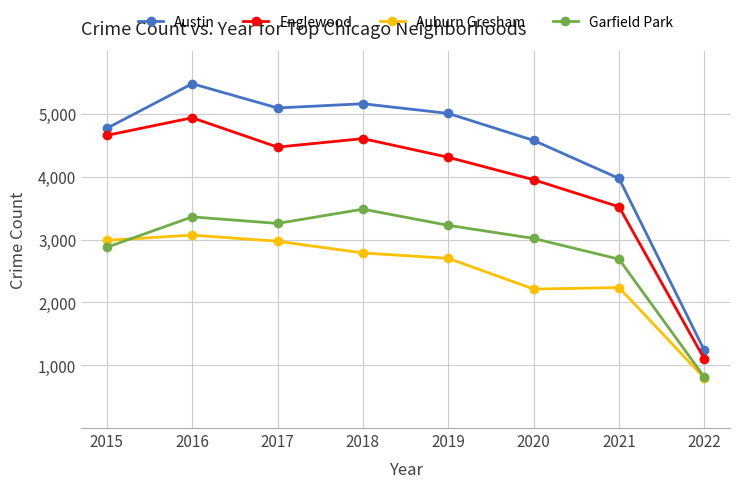

At which label does Auburn Gresham reach its minimum?

2022